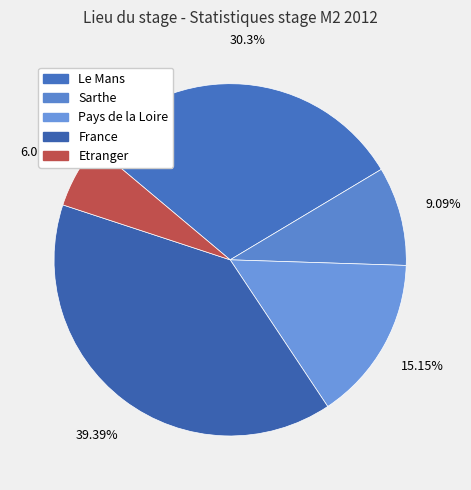

What is the largest slice in the pie chart?

France